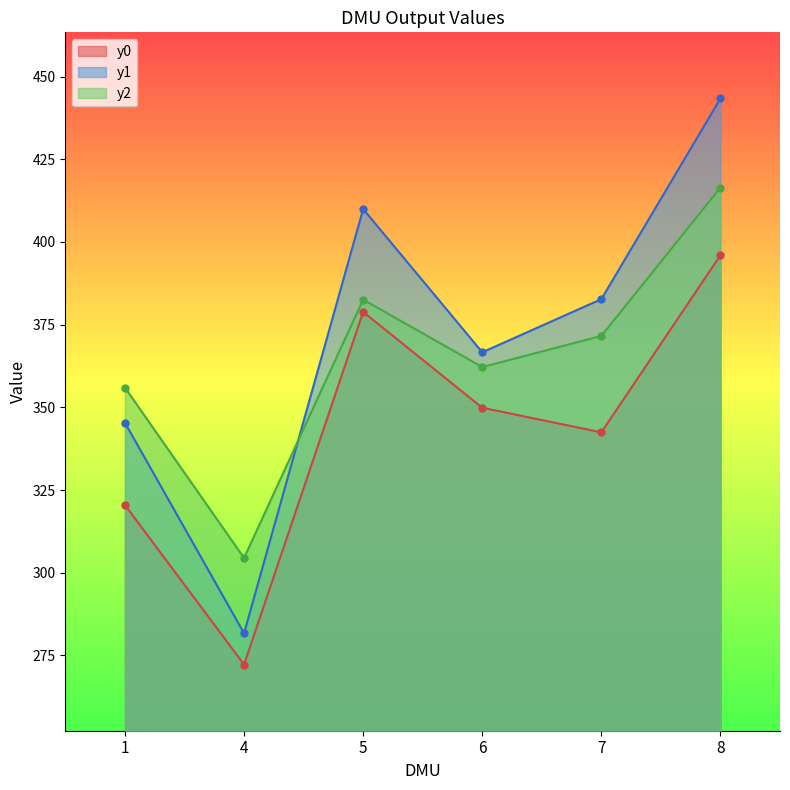

What is the sum of the y1 values at 8 and 6?

810.0